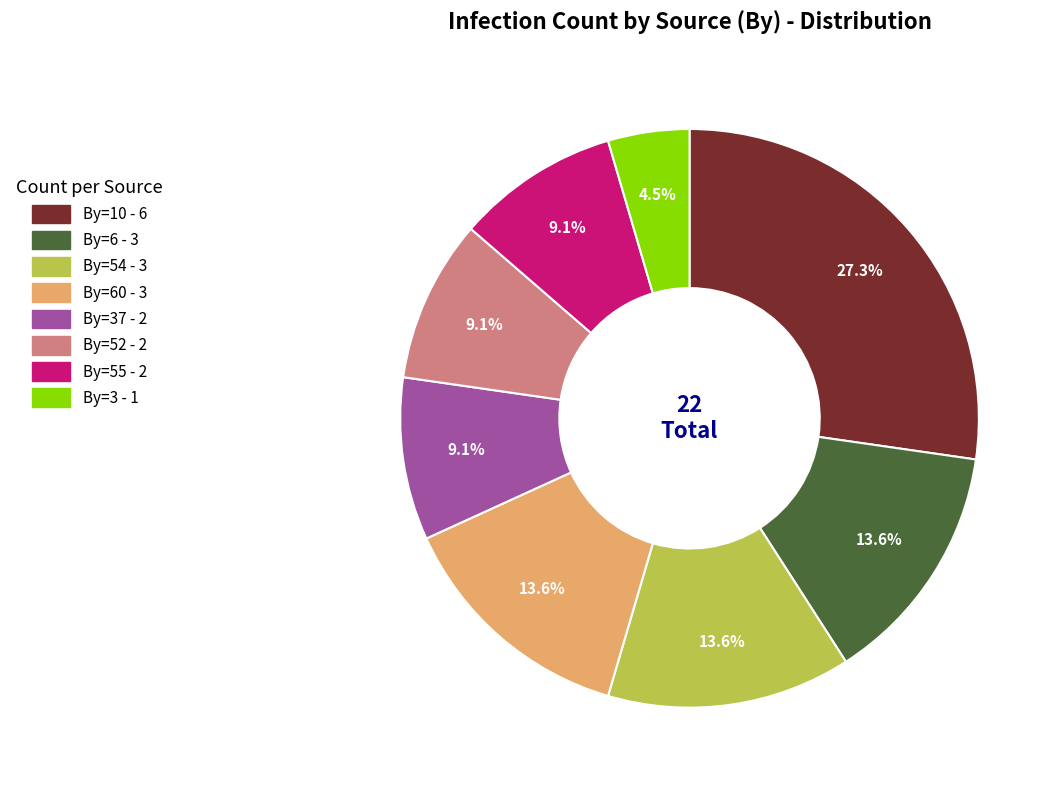

Is there a majority slice in this chart?

No